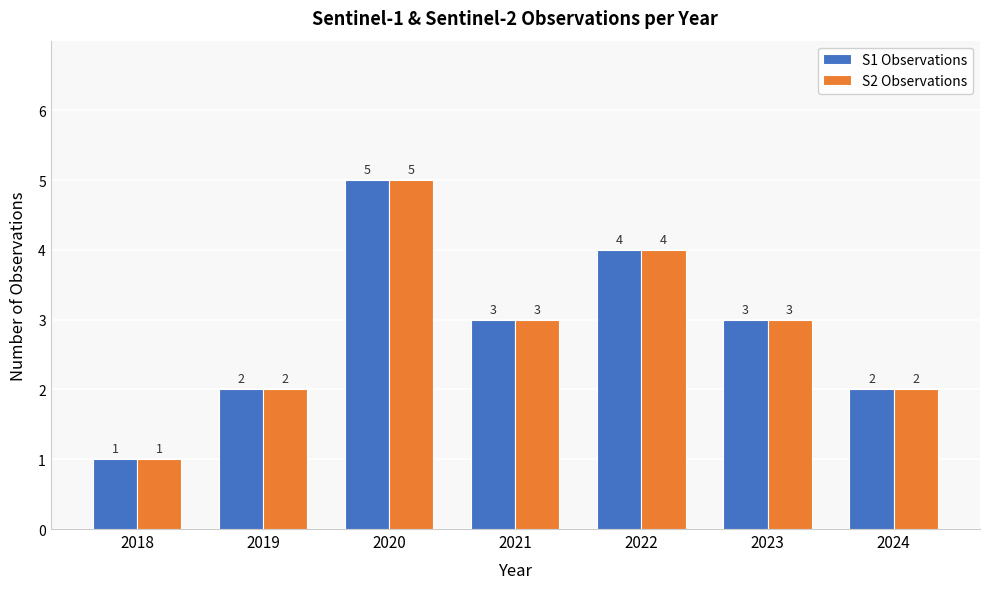

Reading right to left, extract all data points from this chart.

S1 Observations: 2	3	4	3	5	2	1
S2 Observations: 2	3	4	3	5	2	1